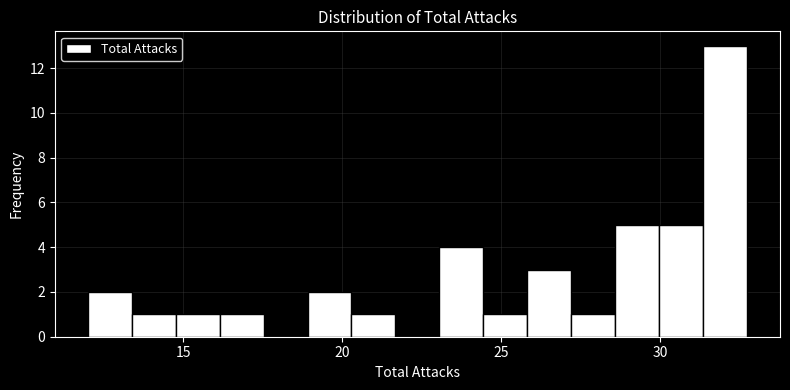

Read against the x-axis, roughly where is the centre of the tallest bar?

32.0